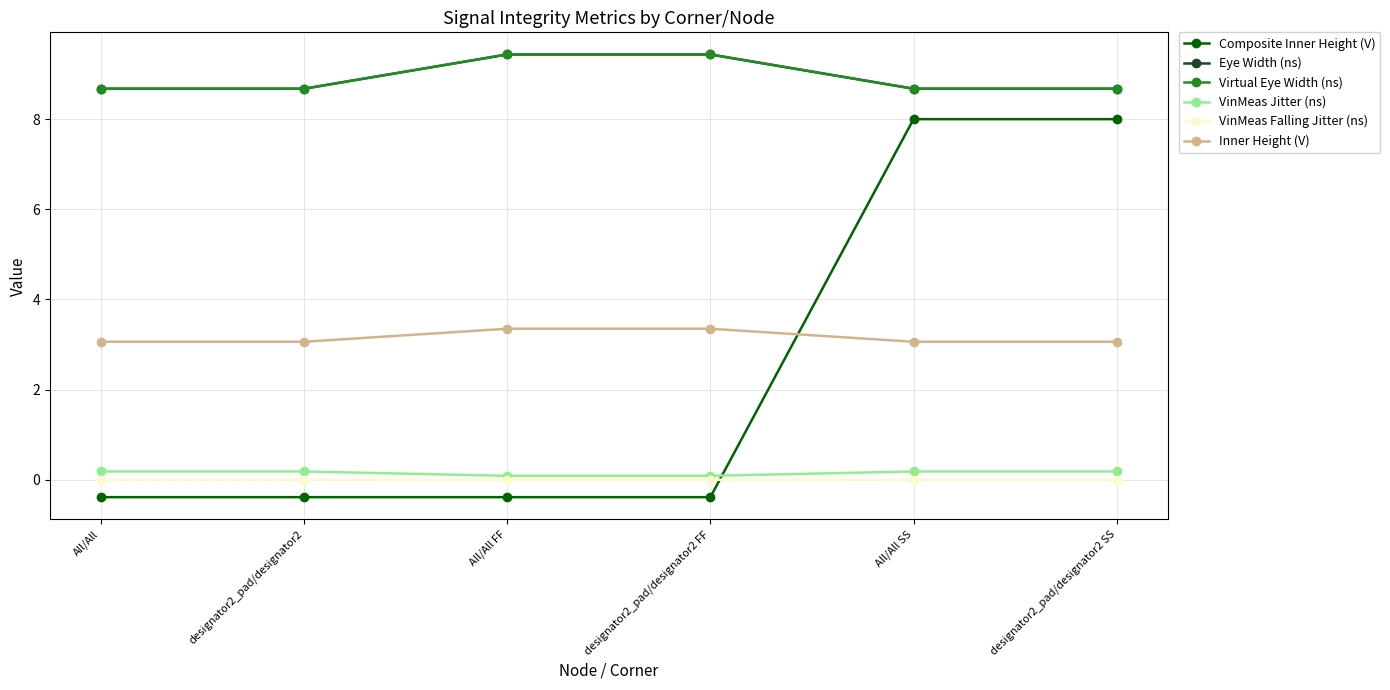

Read the Virtual Eye Width (ns) value at All/All.

8.7